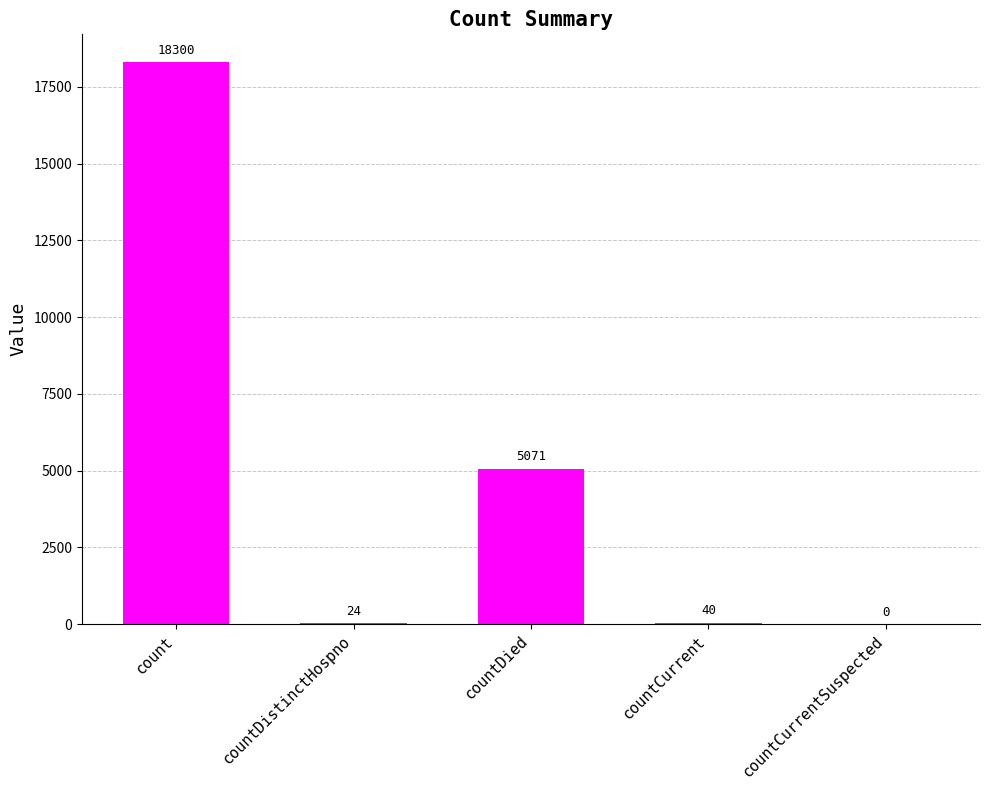

True or false: the data shows 0 at countCurrentSuspected.

True